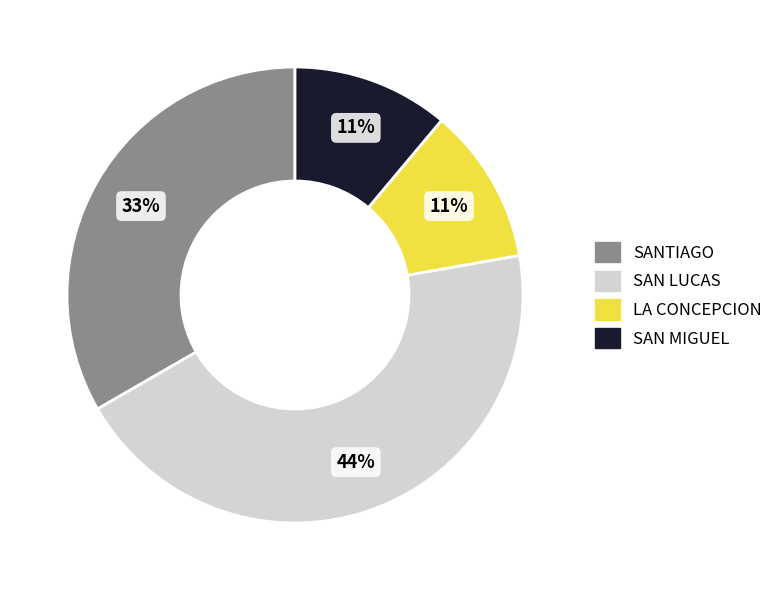

Count the number of slices in the pie.

4